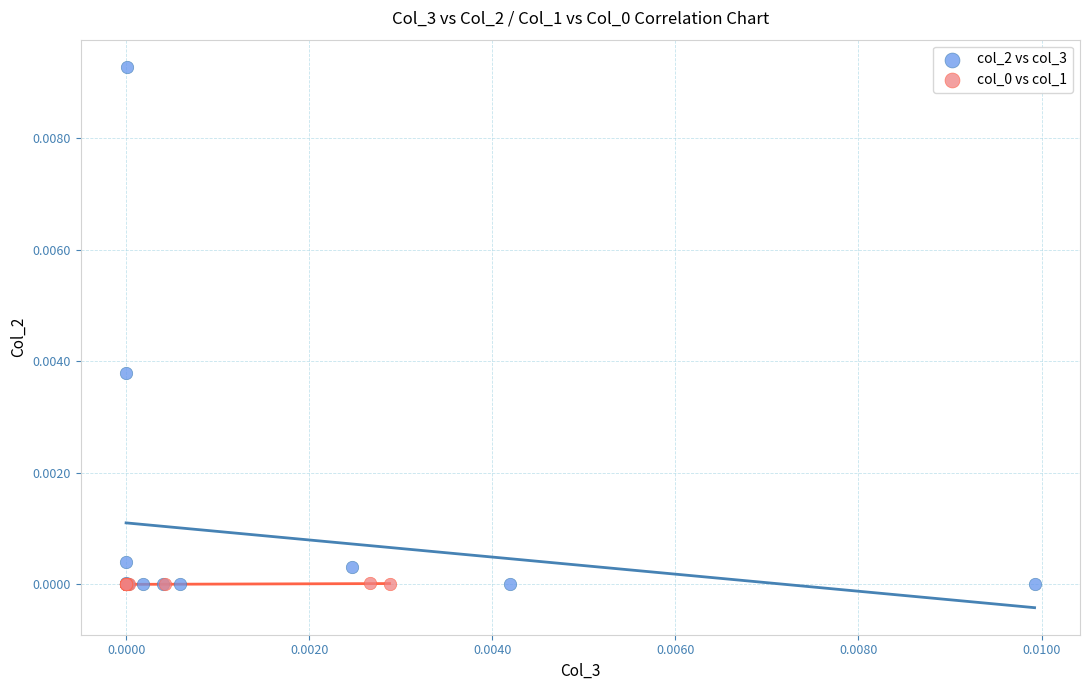

Which series reaches the maximum Y coordinate?

col_2 vs col_3